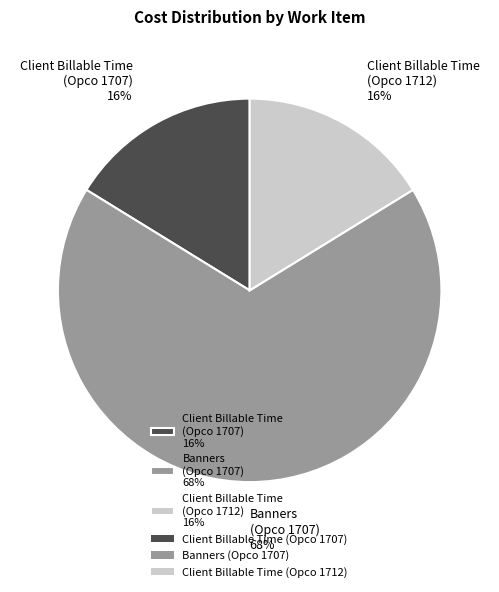

Approximately how many times larger is the value at Banners (Opco 1707) 68% compared to Client Billable Time (Opco 1707) 16%?

4.2